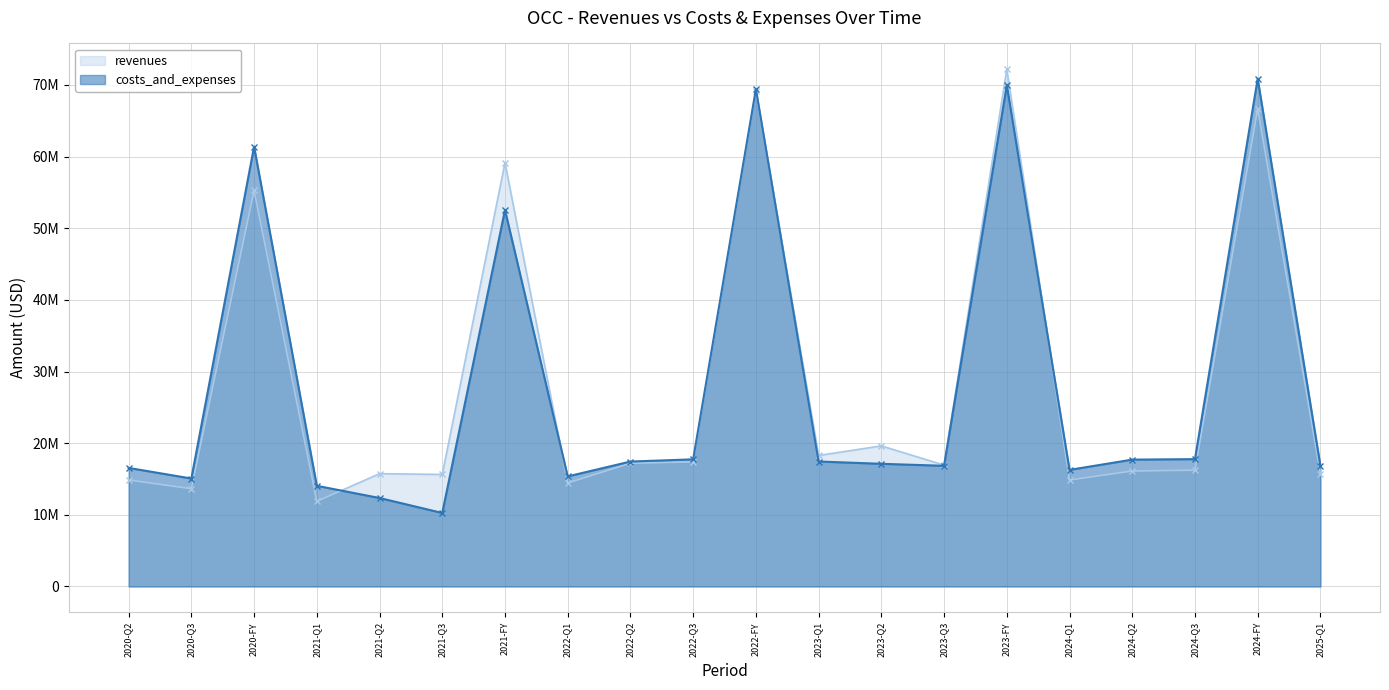

Where do costs_and_expenses and revenues first cross each other?

2021-Q1 and 2021-Q2